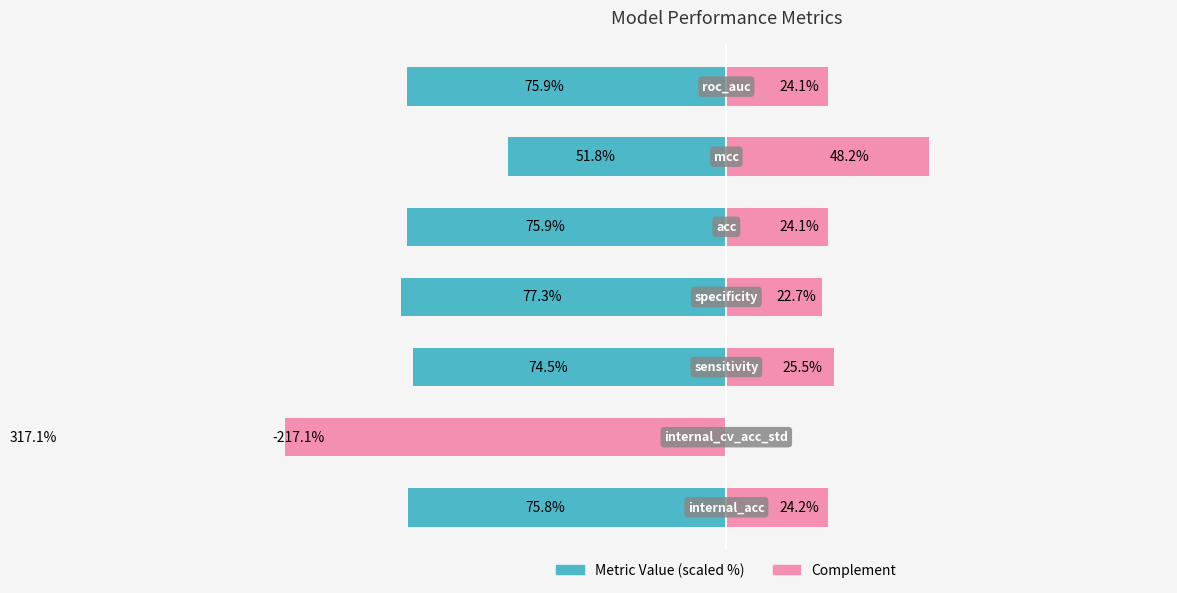

List the series in order of their overall mean, lowest first.

Metric Value, Complement (100 - value)